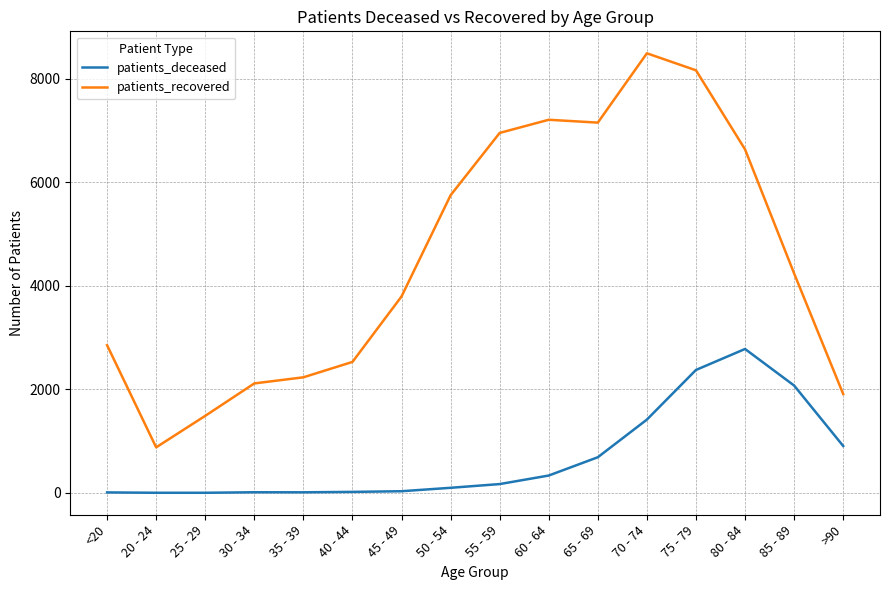

Where is patients_recovered nearest to the value 4683?

85 - 89